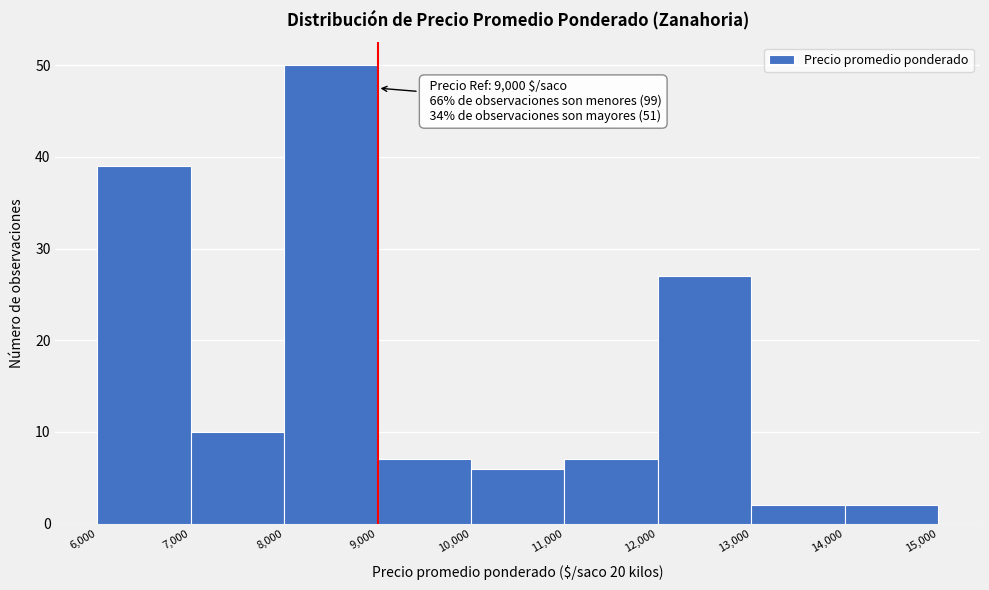

Which range on the x-axis has the tallest bar?

8,000 to 9,000